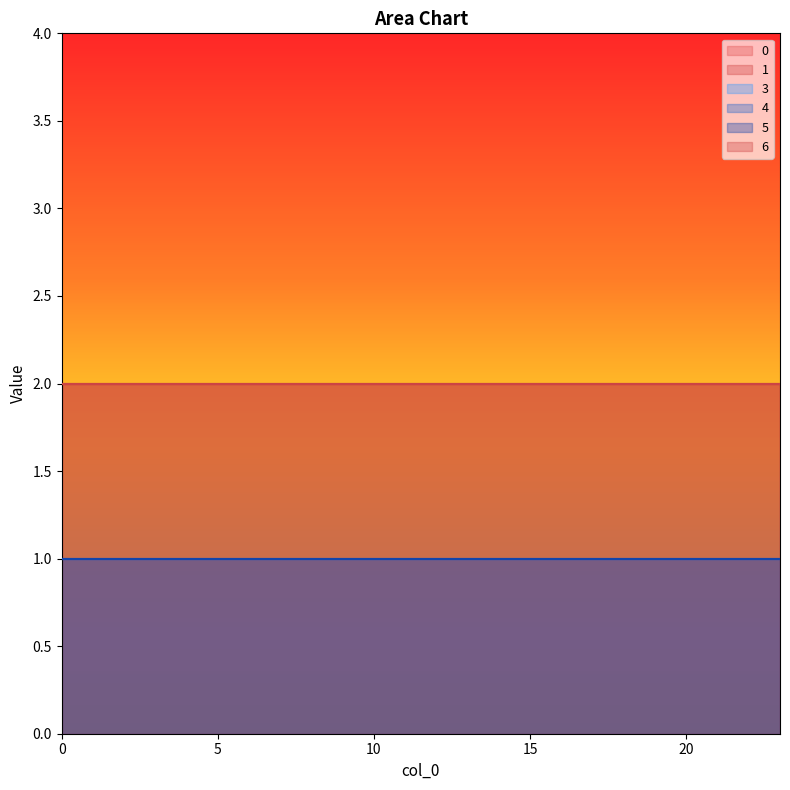

True or false: 1 and 4 cross at least once.

False